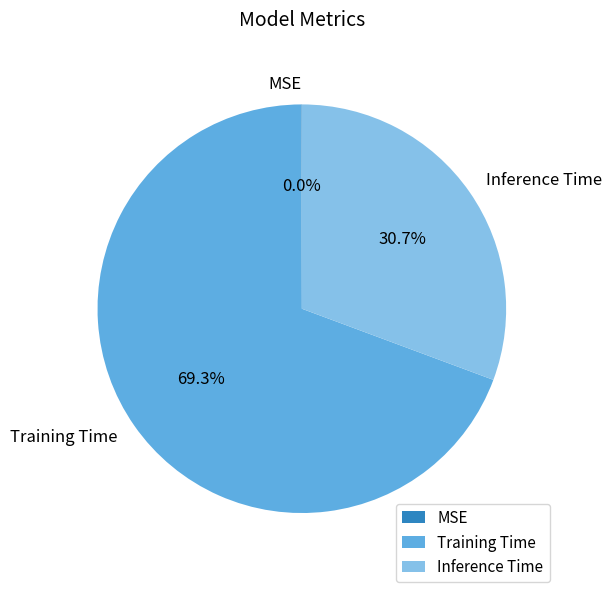

True or false: Inference Time accounts for 31% of the total.

True